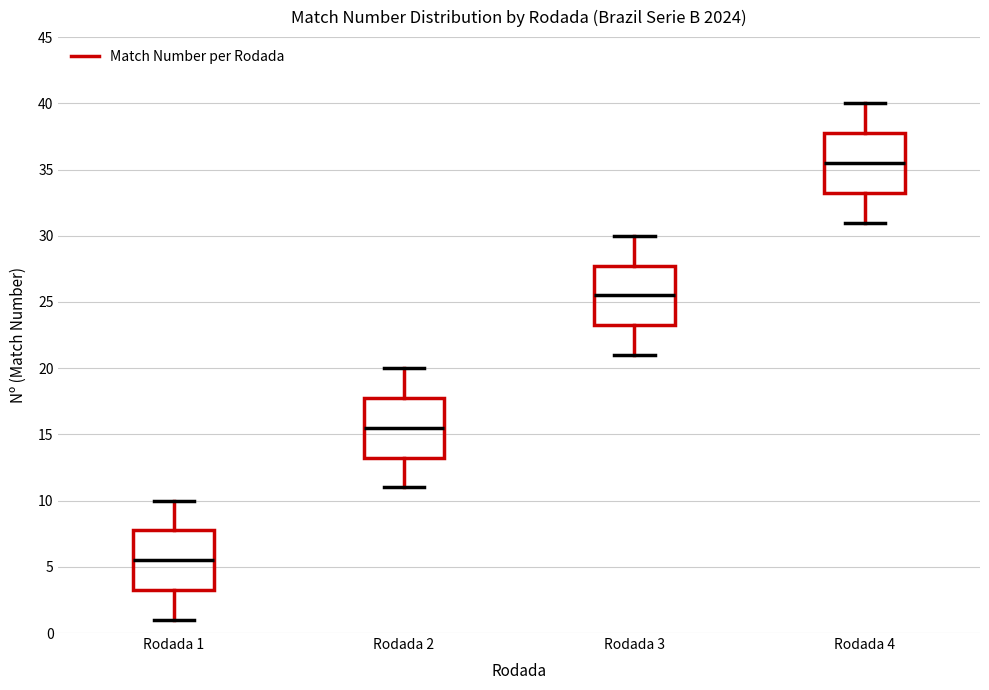

Reading left to right, read every box against the y-axis: the position of its median line, the range the box covers, and the ends of its whiskers. The values are not printed on the chart, so give them approximately, as read against the axis.

Rodada 1: median 5.5, box 3.5 to 8.0, whiskers 1.0 to 10.0
Rodada 2: median 15.5, box 13.5 to 18.0, whiskers 11.0 to 20.0
Rodada 3: median 25.5, box 23.5 to 28.0, whiskers 21.0 to 30.0
Rodada 4: median 35.5, box 33.5 to 38.0, whiskers 31.0 to 40.0